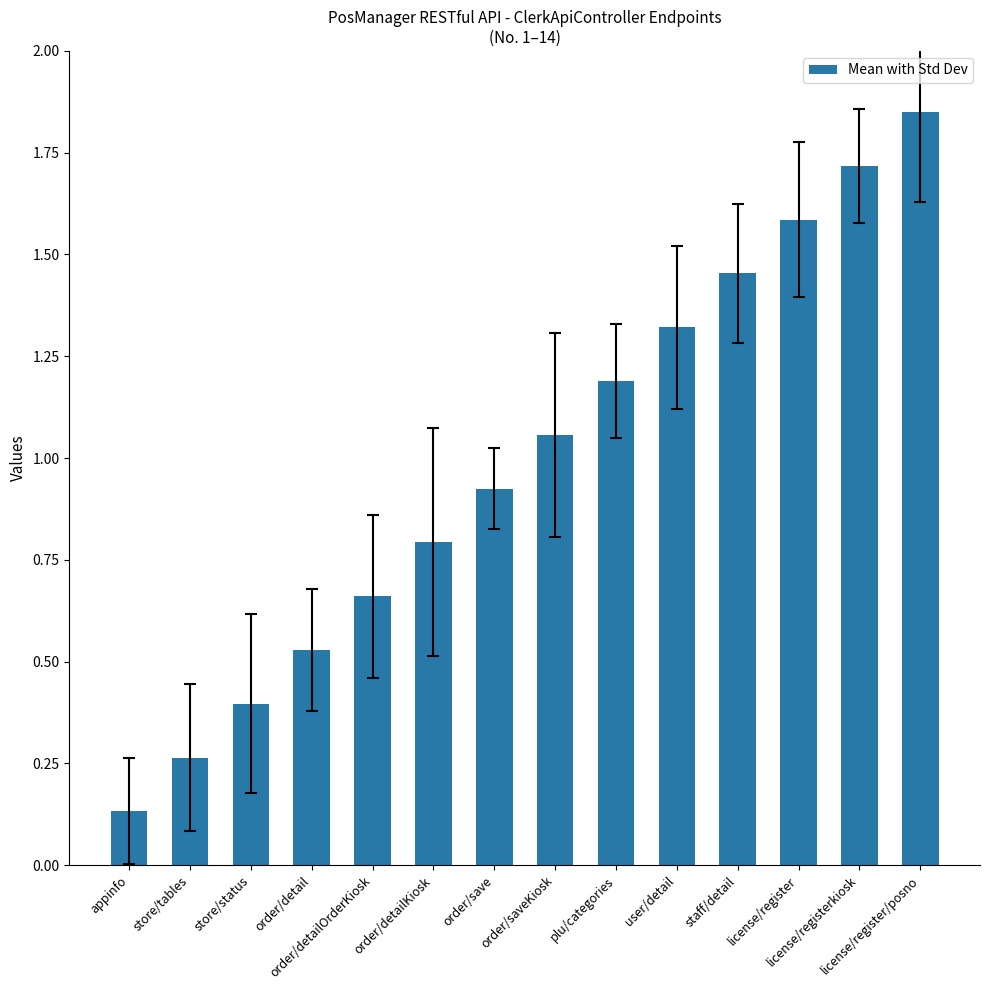

What is the average value?

1.0